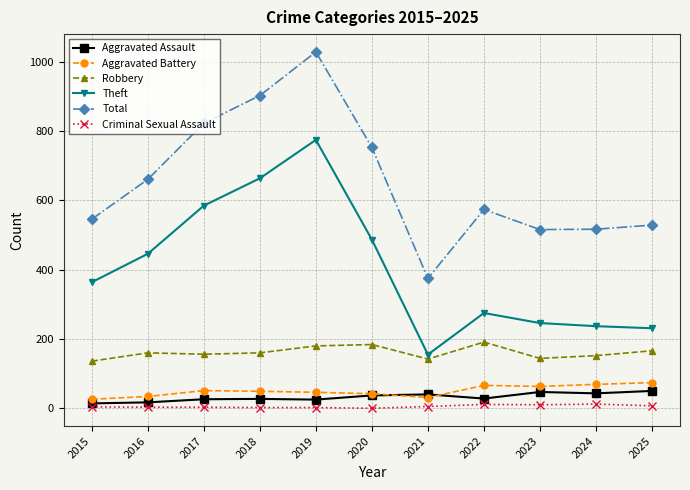

What is the total value across all series at 2025?

1057